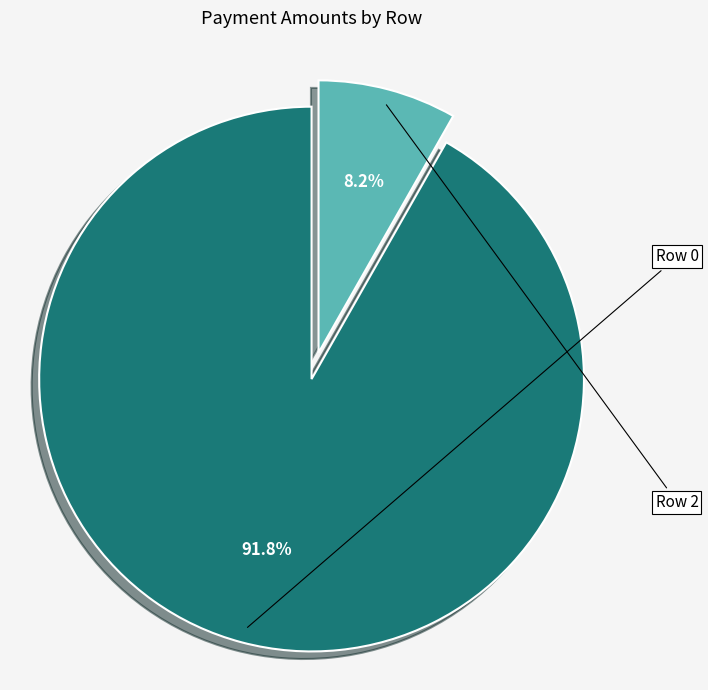

Is there any slice that represents more than half of the pie?

Yes